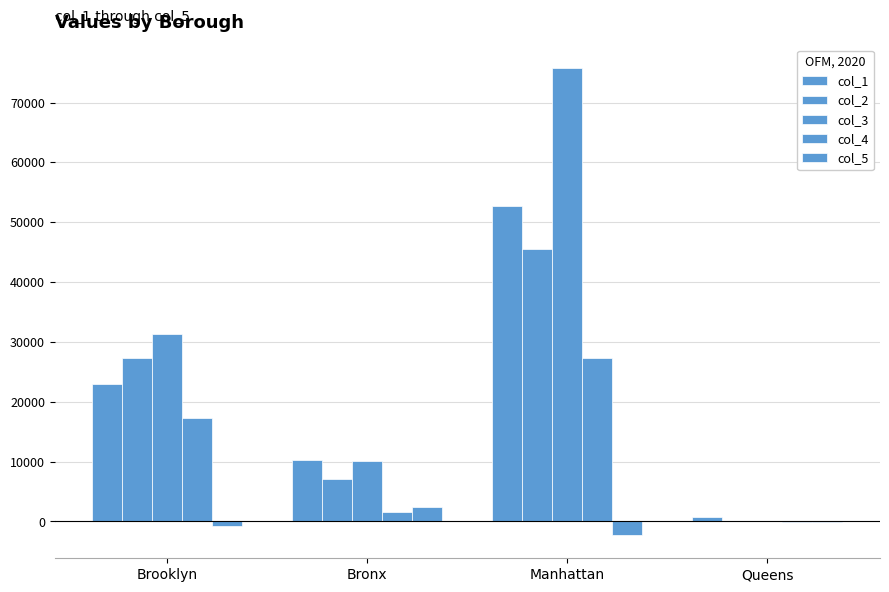

How many groups of bars are there?

4